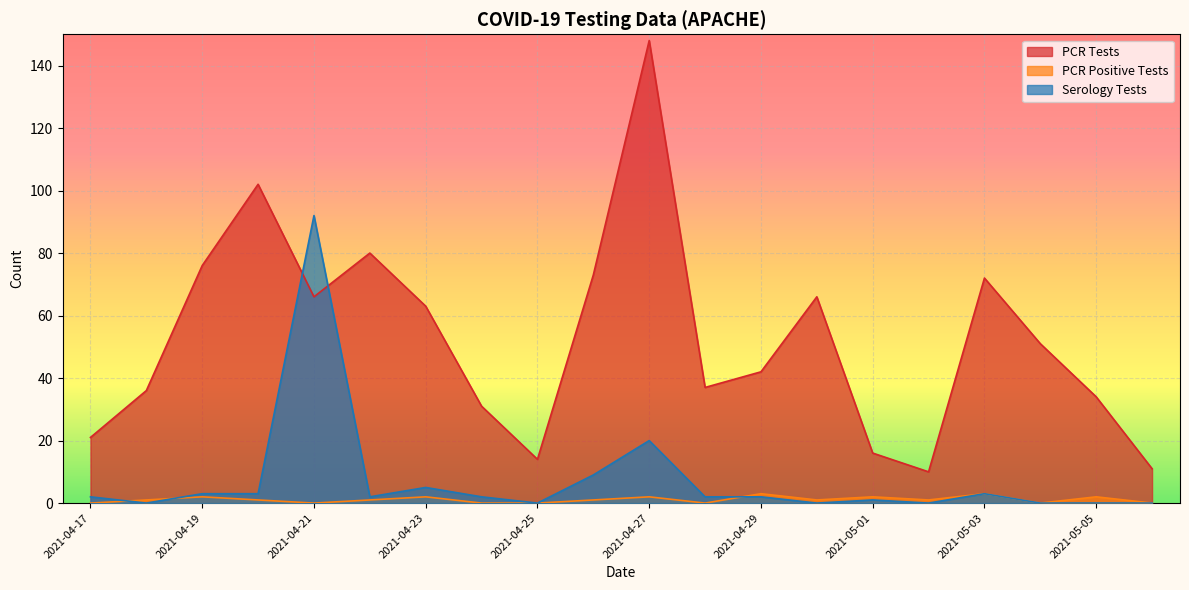

Is it true that PCR Tests equals 7 at 2021-05-06?

False